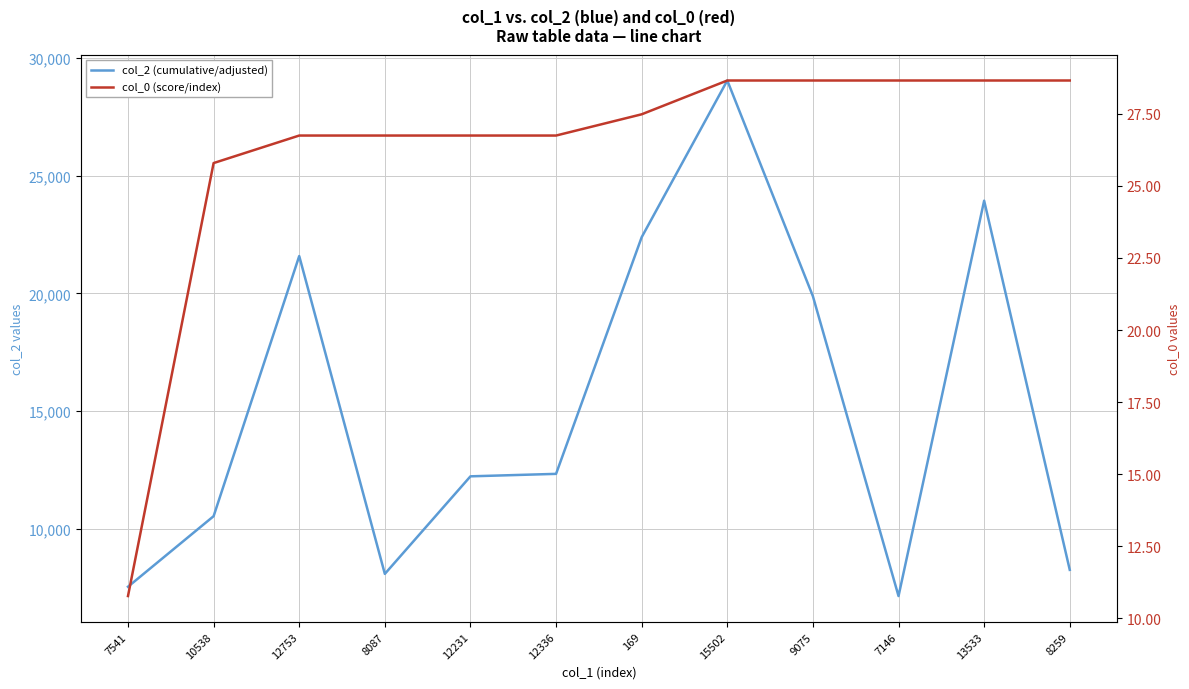

At how many categories does at least one series exceed 2918?

12